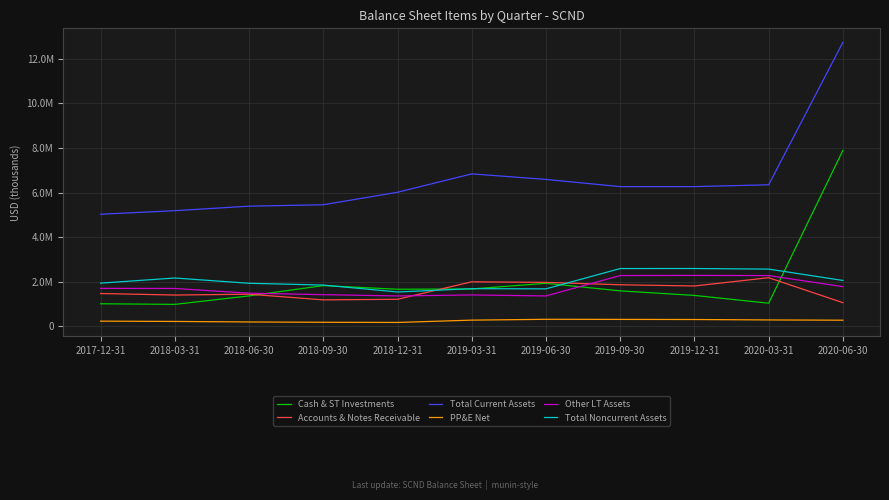

What is the spread (max minus min) of values at 2019-03-31?

6557900